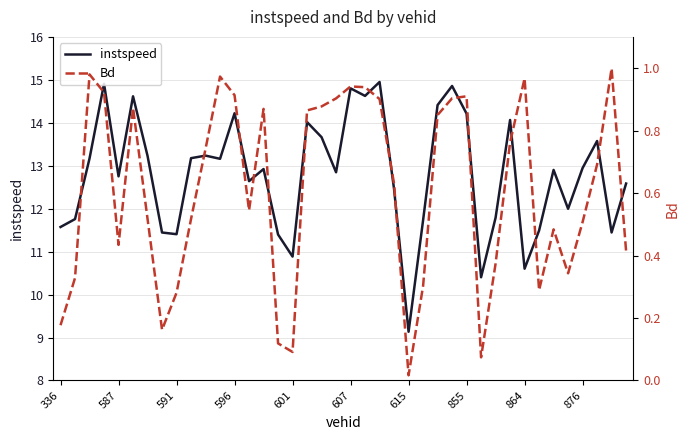

What is the lowest value of the instspeed series?

9.1